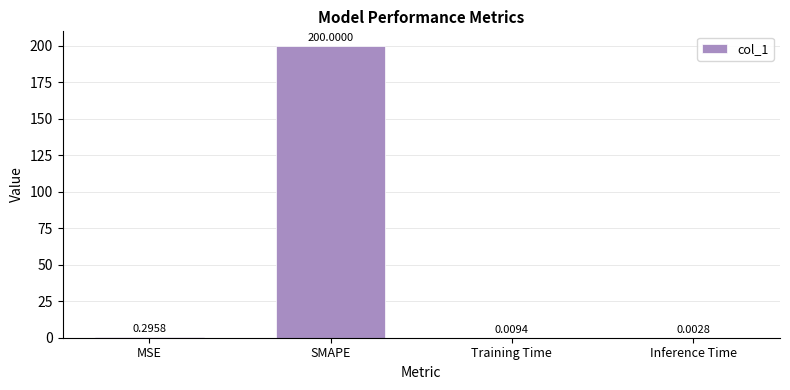

Which label corresponds to the largest value in the chart?

SMAPE